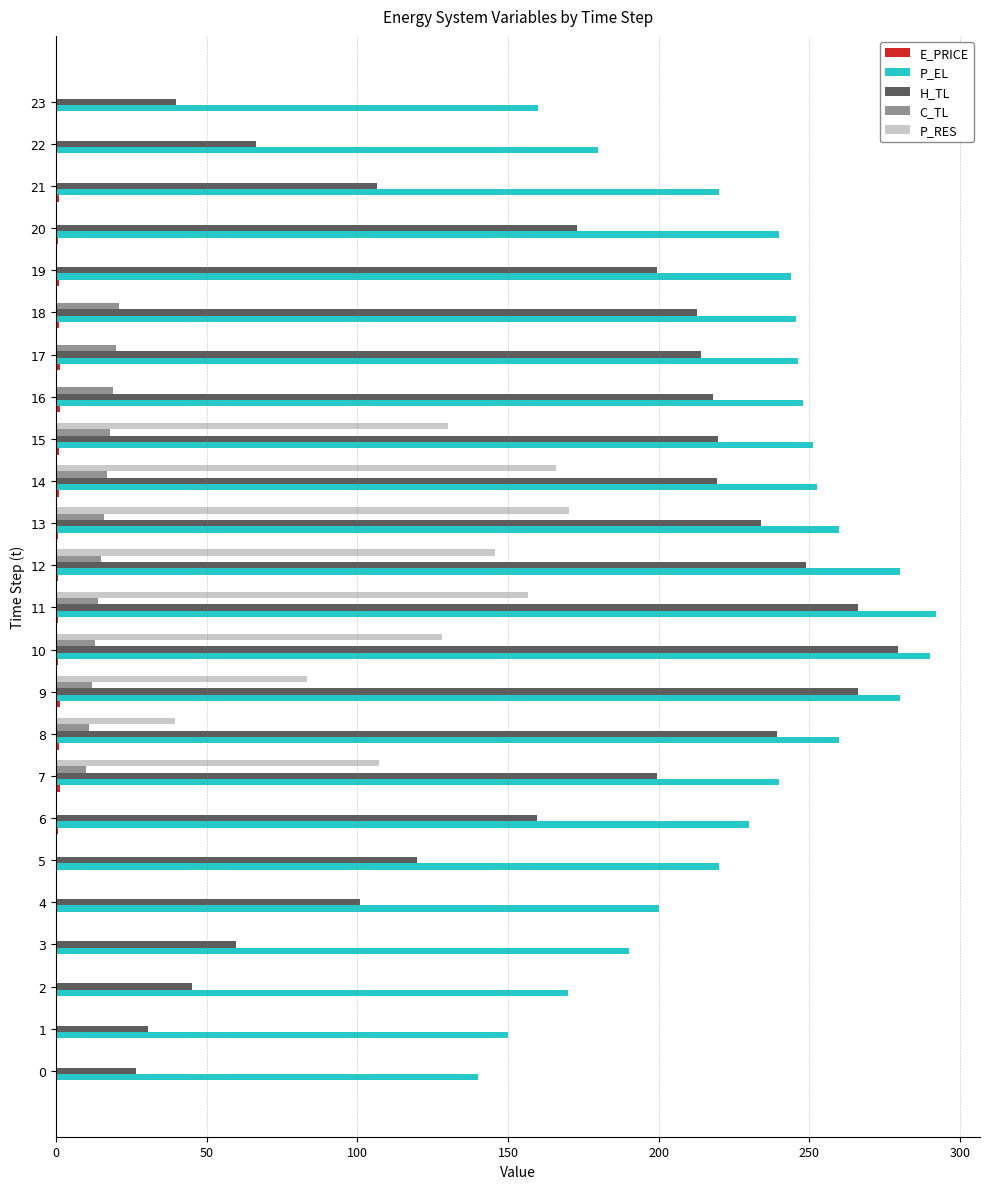

The value of P_RES at 5 is 0.0. True or false?

True